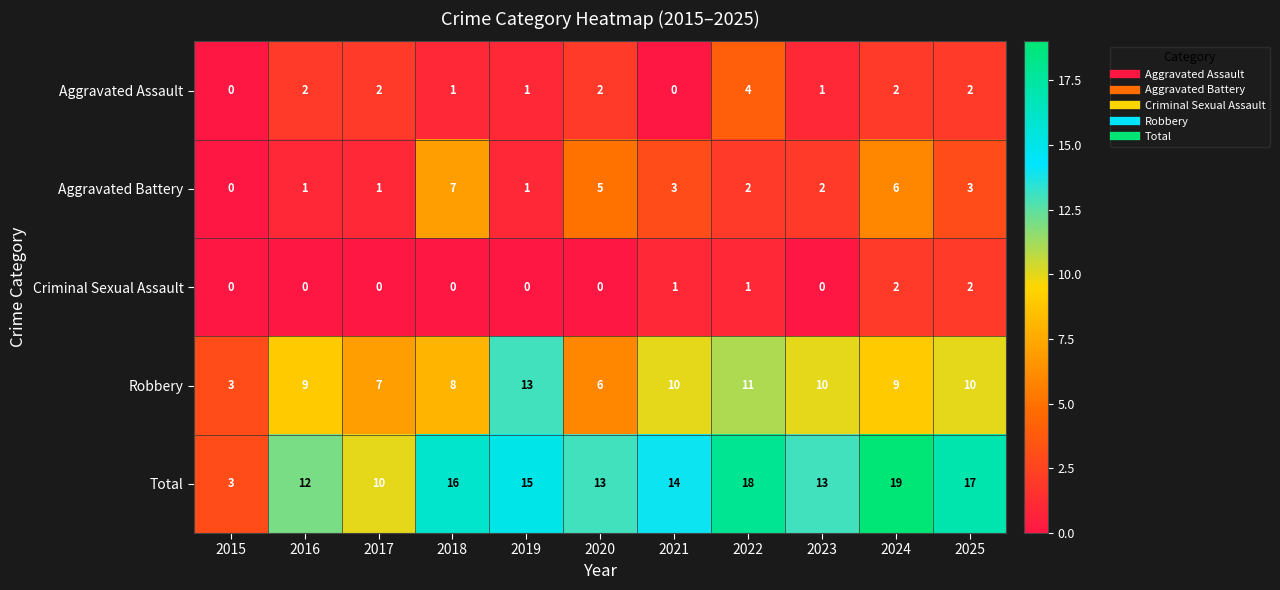

What is the sum of all Criminal Sexual Assault values?

6